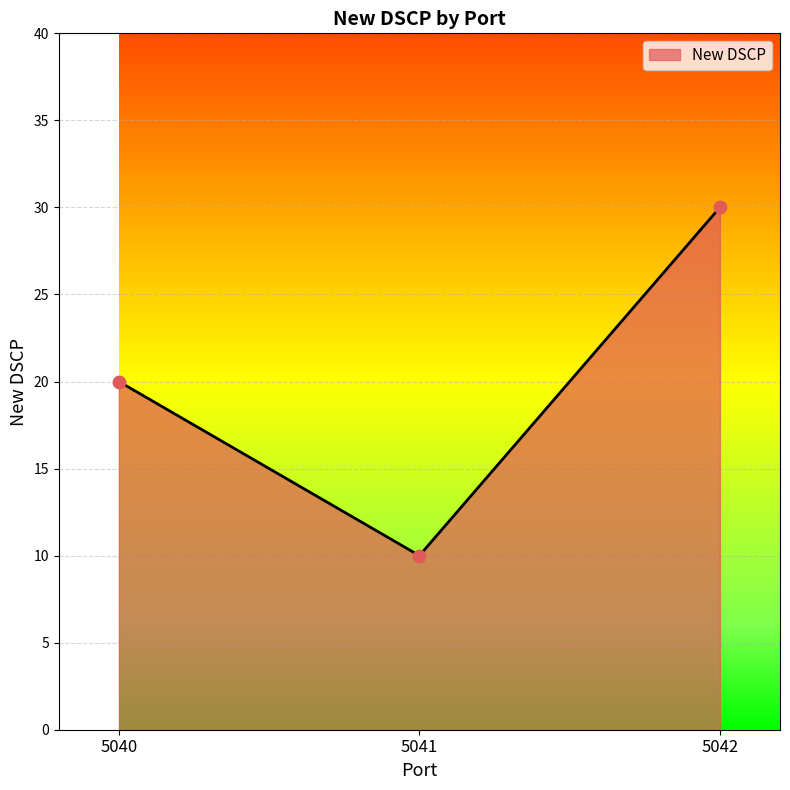

Approximately how many times larger is the value at 5042 compared to 5040?

1.5